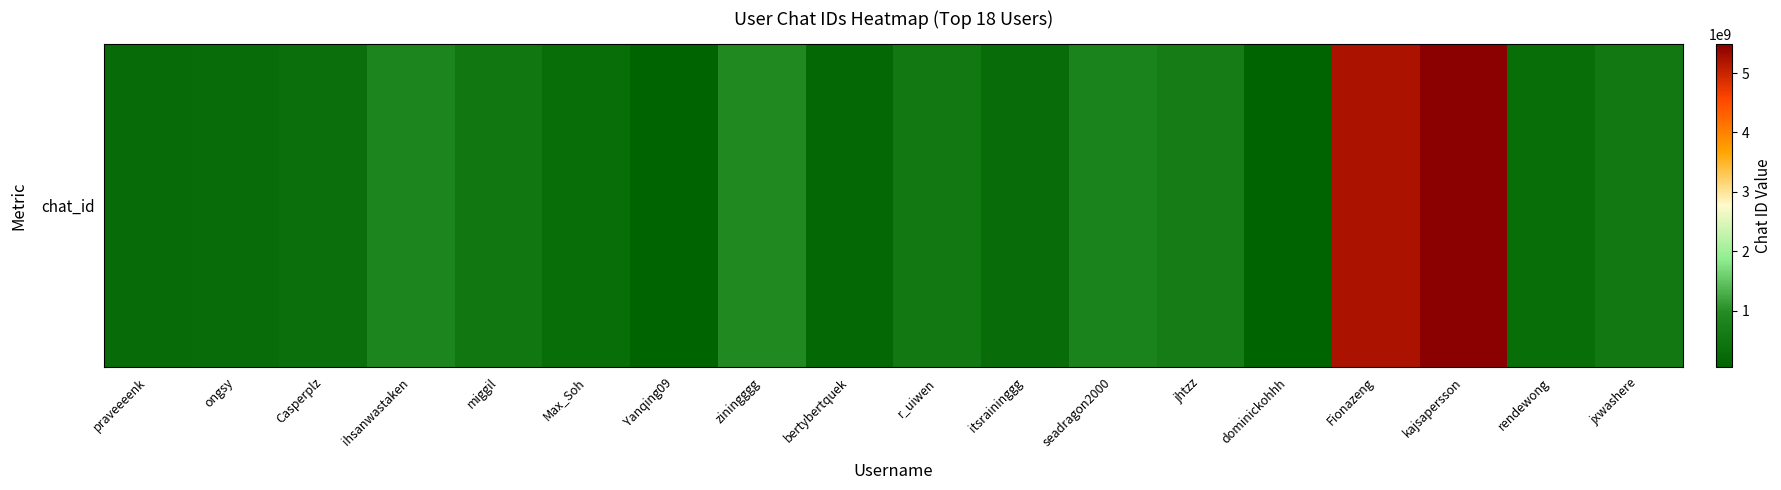

Rank the categories by value from lowest to highest.

Yanqing09, dominickohhh, bertybertquek, praveeeenk, ongsy, itsraininggg, Max_Soh, rendewong, Casperplz, miggil, jxwashere, r_uiwen, jhtzz, seadragon2000, ihsanwastaken, ziningggg, Fionazeng, kajsapersson